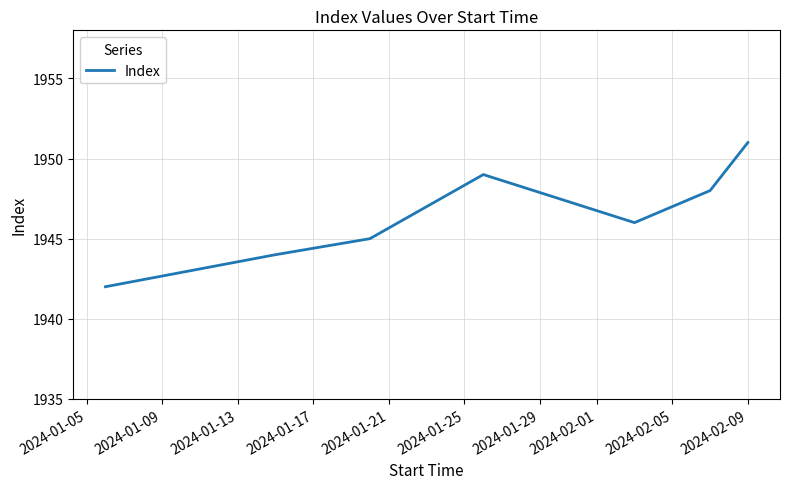

How many lines are shown in the chart?

1